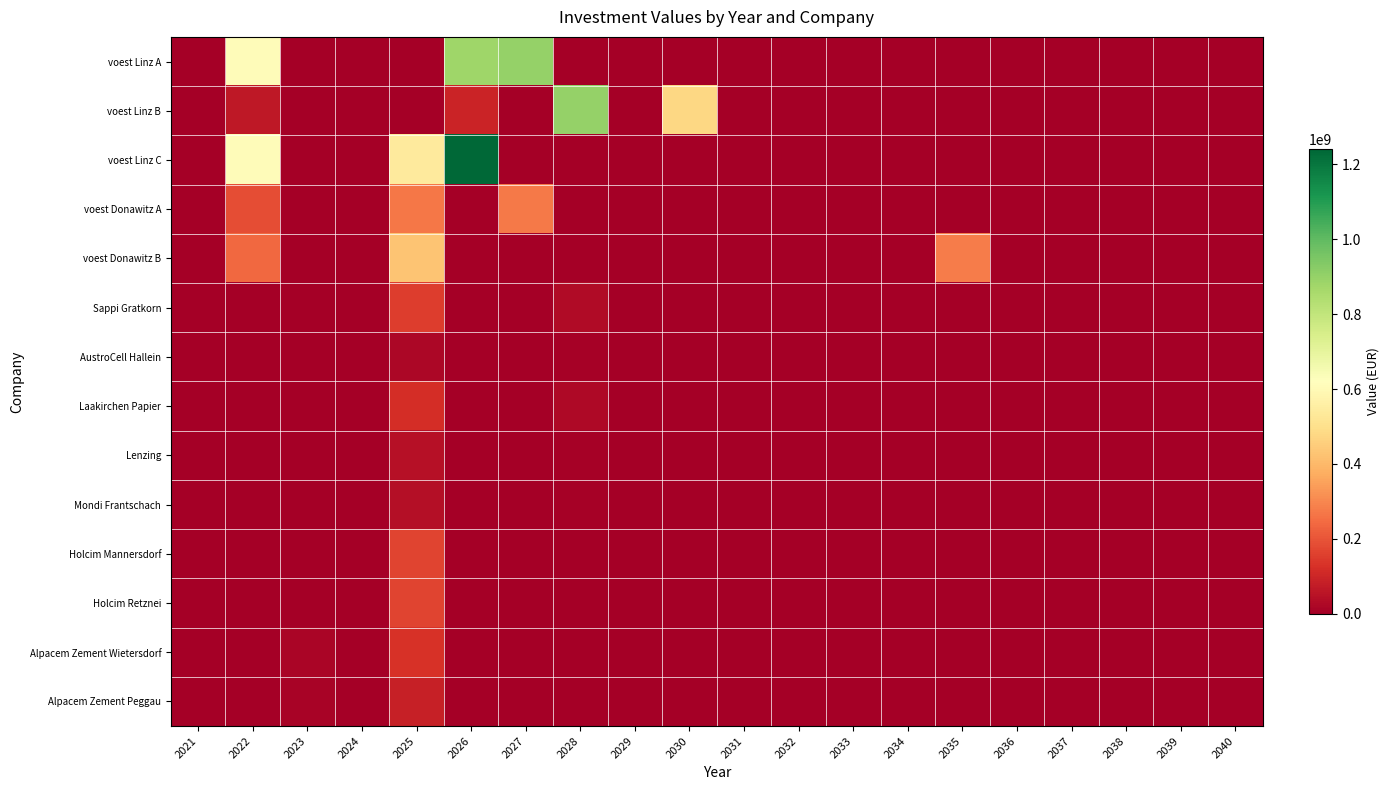

Which series changed the most between 2034 and 2038?

voest Linz A